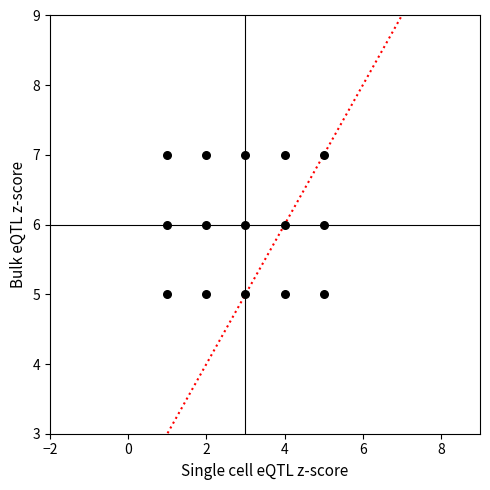

What is the range of X values (max minus min)?

4